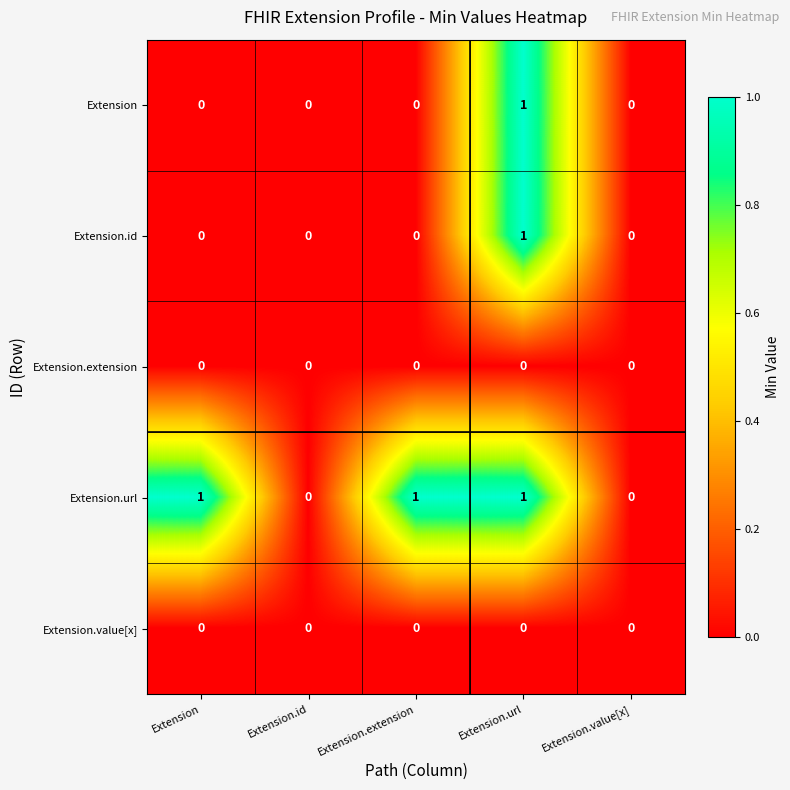

Is it true that Extension.extension equals 0 at Extension.extension?

True